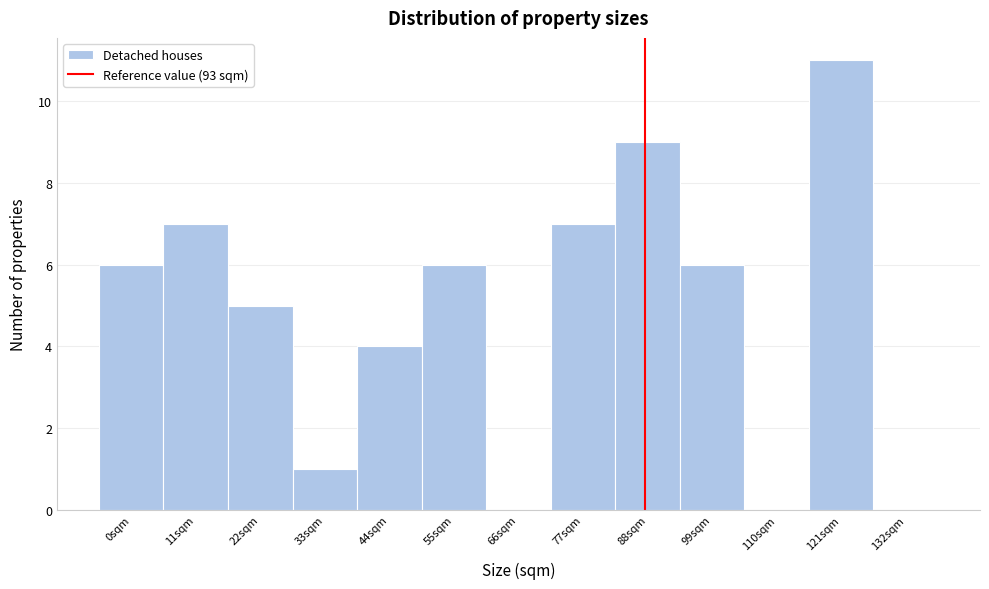

Reading left to right, what are all the values shown in this chart?

0sqm=6	11sqm=7	22sqm=5	33sqm=1	44sqm=4	55sqm=6	66sqm=0	77sqm=7	88sqm=9	99sqm=6	110sqm=0	121sqm=11	132sqm=0